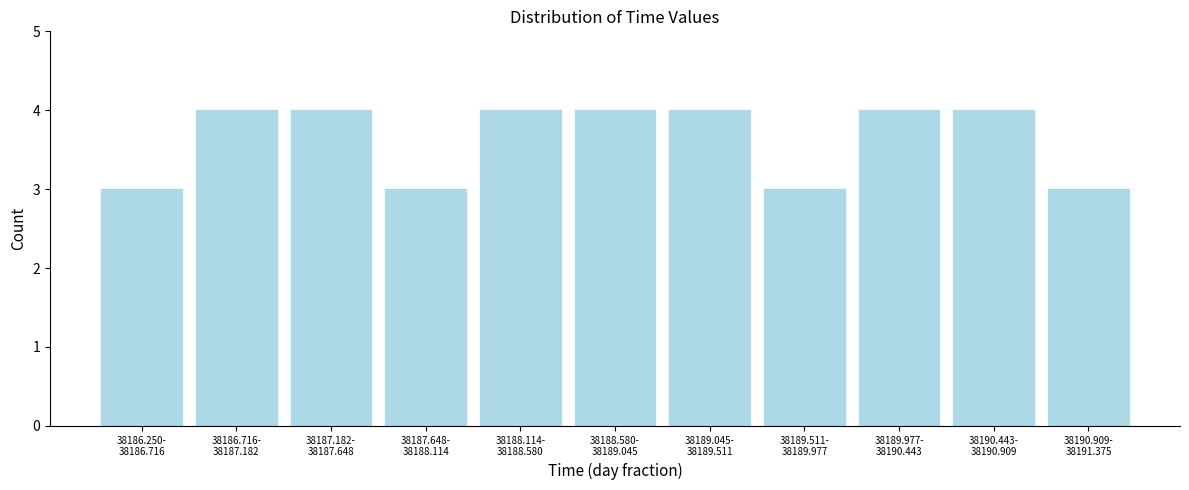

Reading left to right, extract all data points from this chart.

3	4	4	3	4	4	4	3	4	4	3